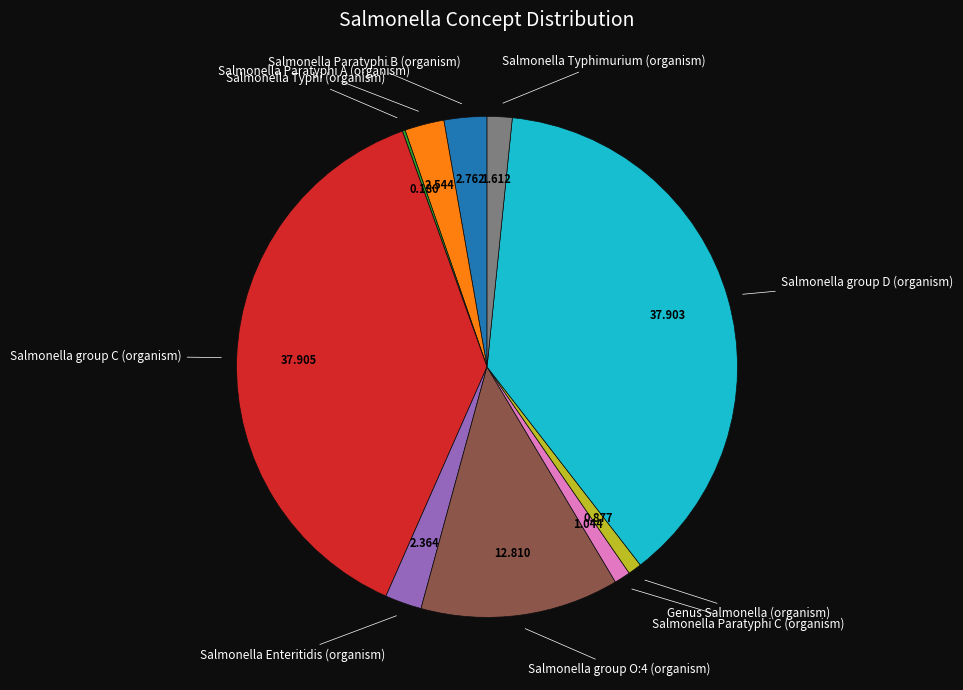

Is there any slice that represents more than half of the pie?

No